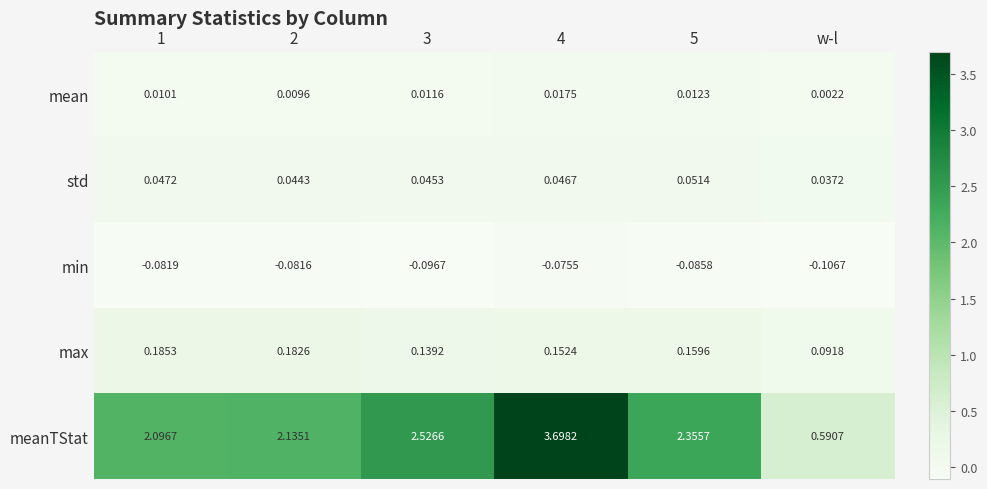

At which category is the sum across all series the highest?

4